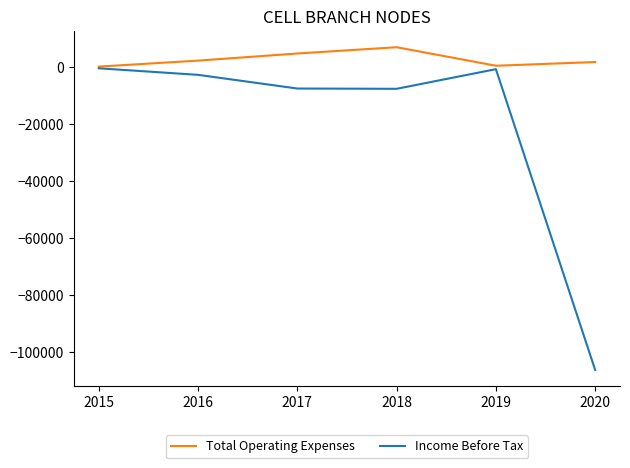

Which series has the largest range (max minus min)?

Income Before Tax